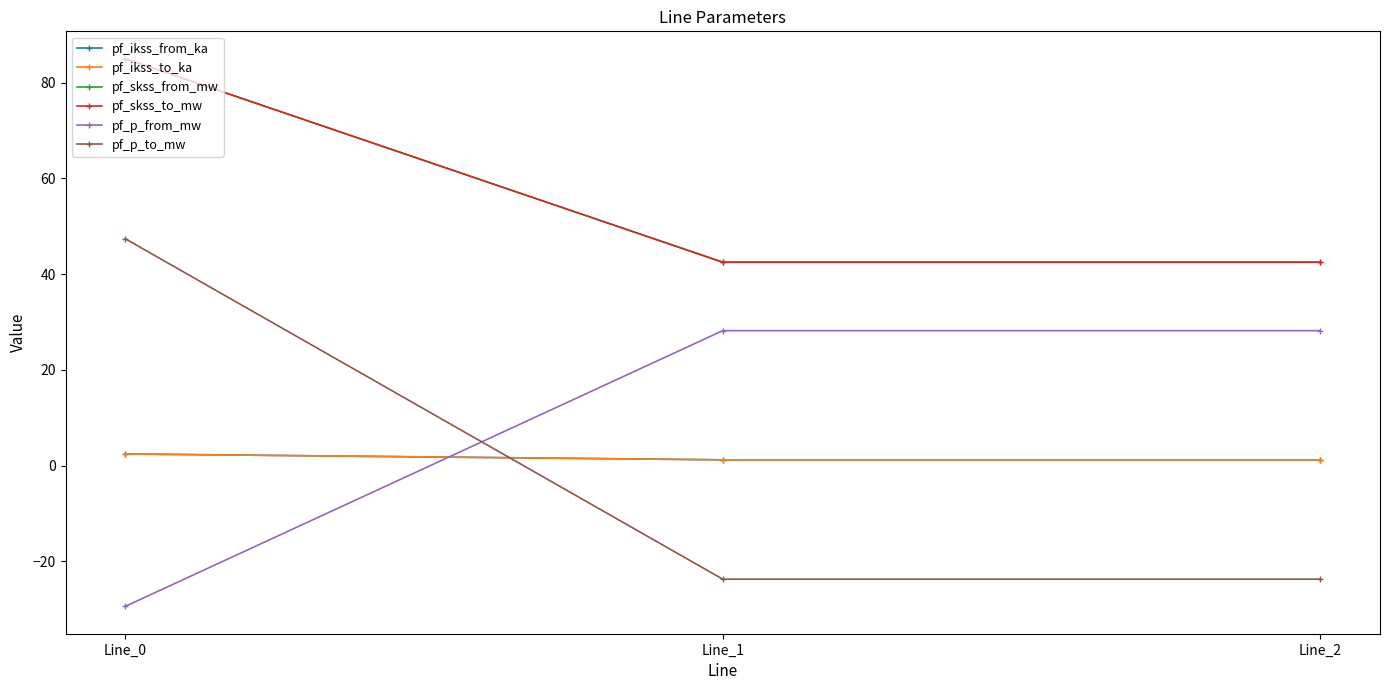

The value of pf_ikss_from_ka at Line_2 is 2.1. True or false?

False